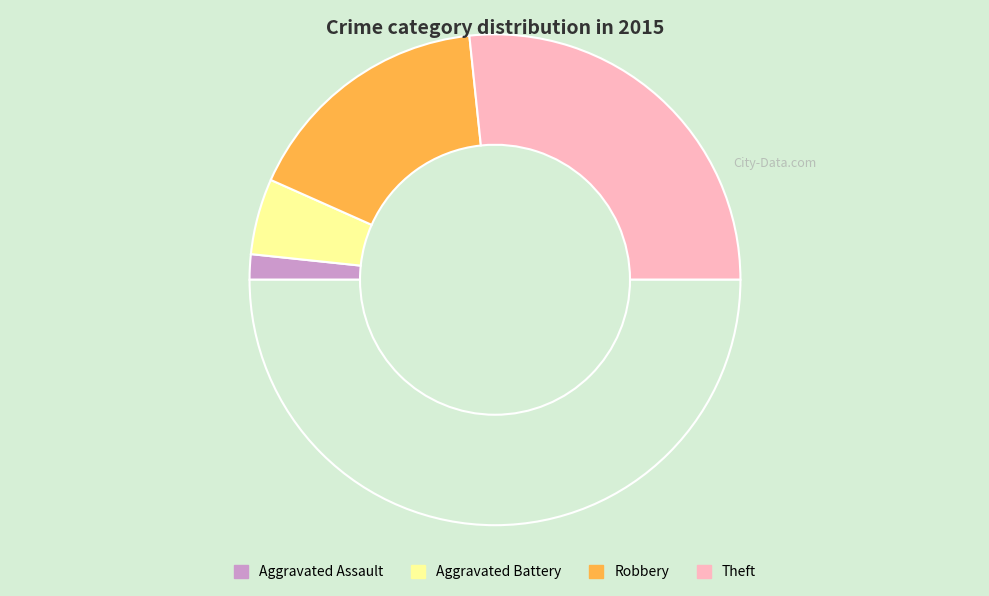

How many segments does this pie chart have?

5